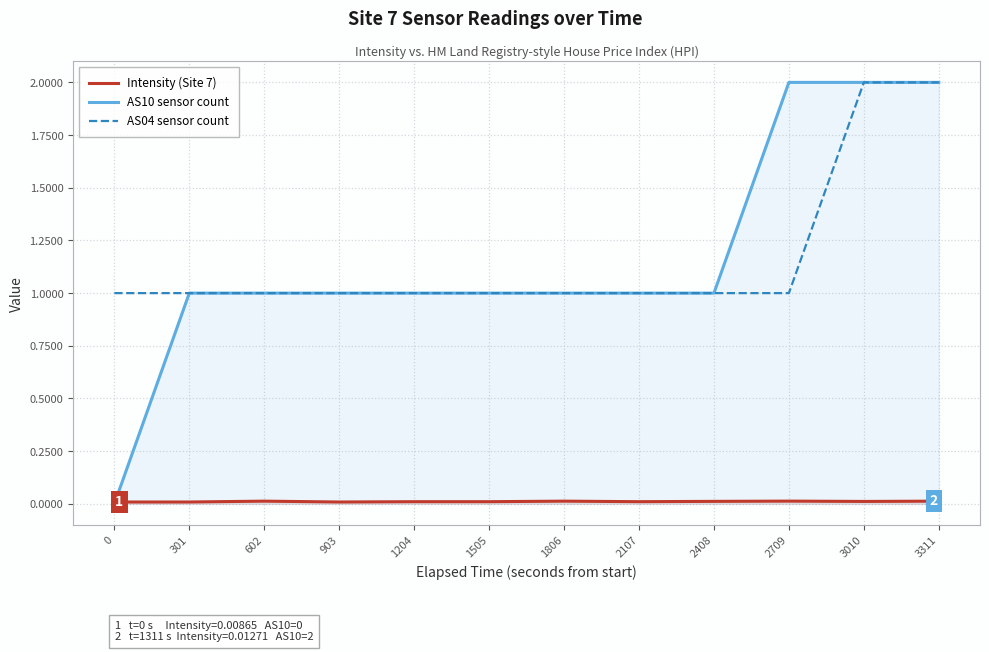

Rank the series at 1505 from lowest to highest value.

Intensity (Site 7), AS10 sensor count, AS04 sensor count